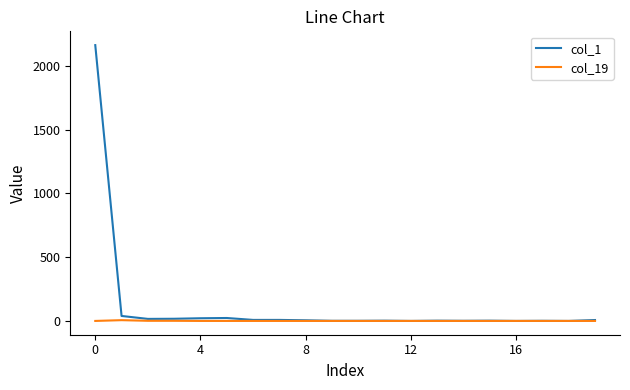

List the series in order of their overall mean, lowest first.

col_19, col_1